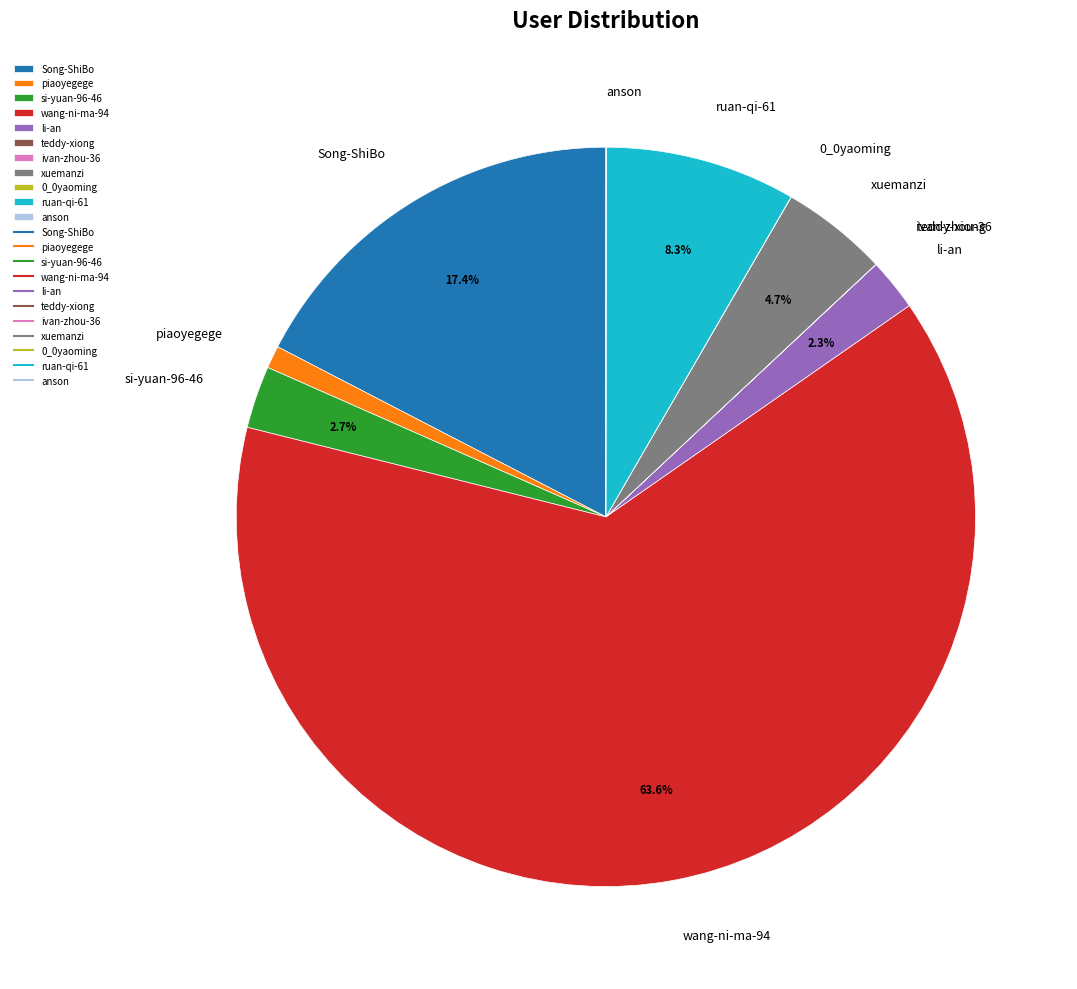

Which slice represents more than half of the pie?

wang-ni-ma-94